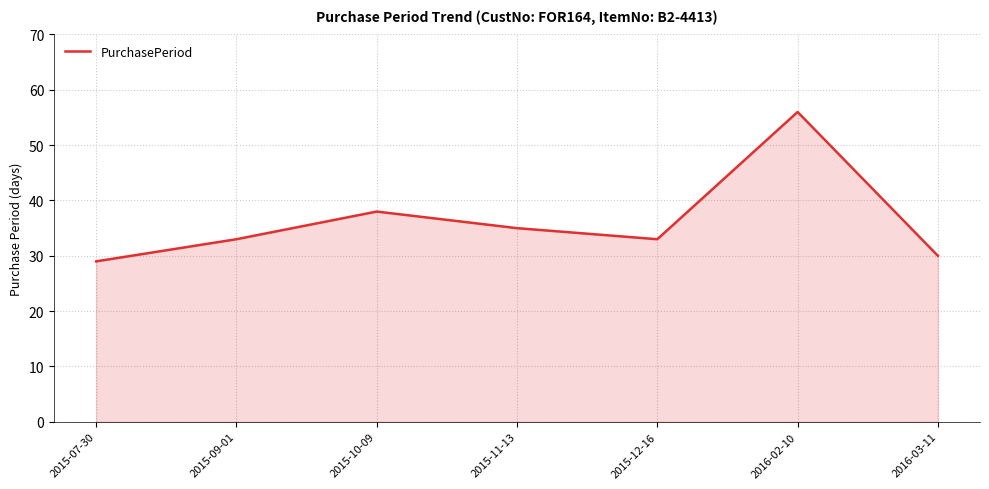

What is the greatest value displayed?

56